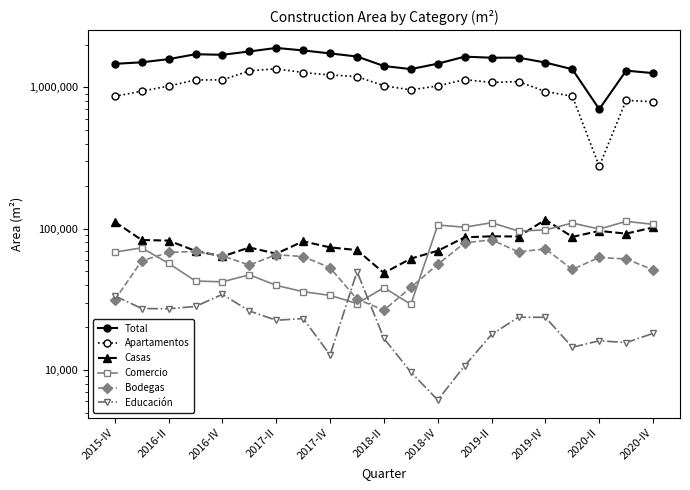

What is the average value of the Bodegas series?

57663